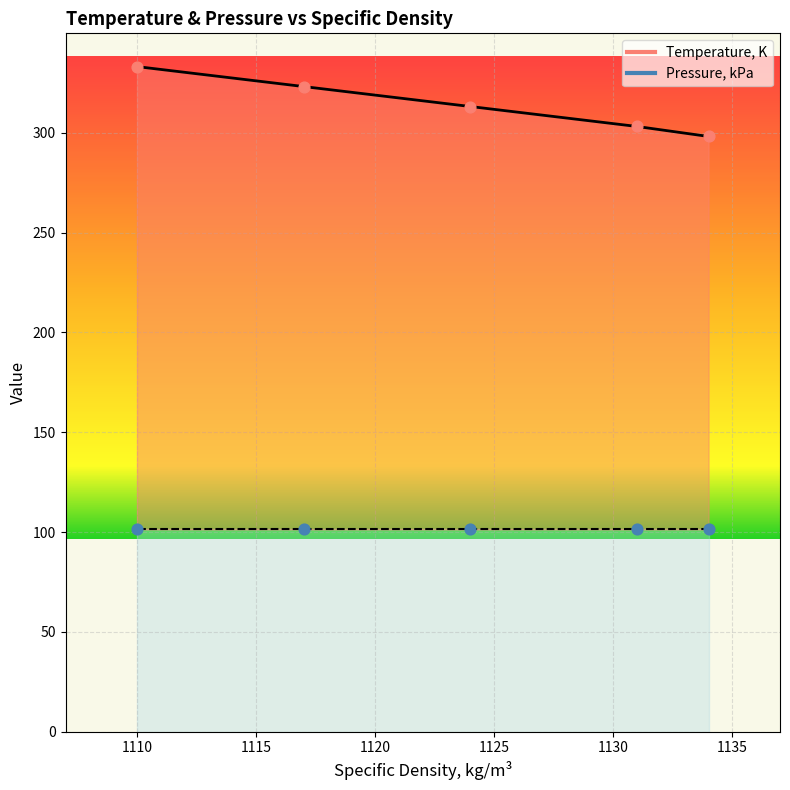

Which has a higher value, 1134 or 1131?

1131